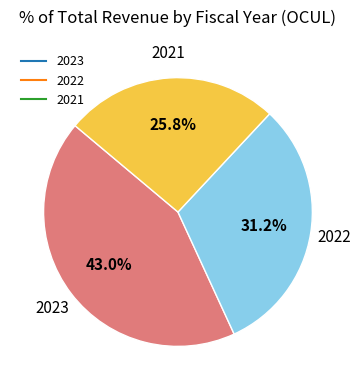

Does any single category account for the majority?

No